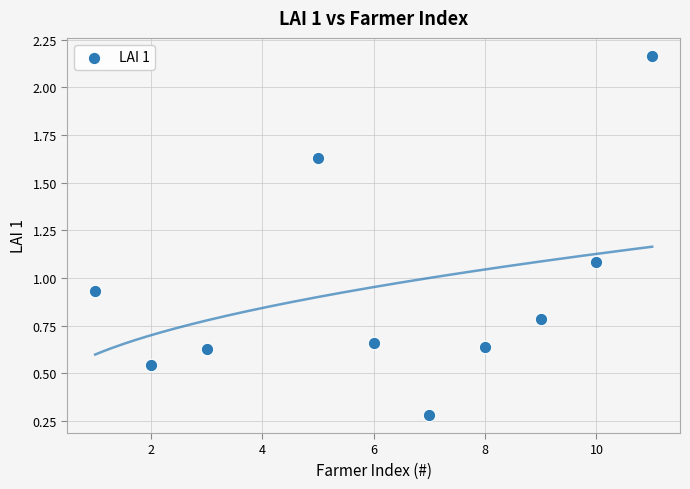

What is the average X value?

6.2